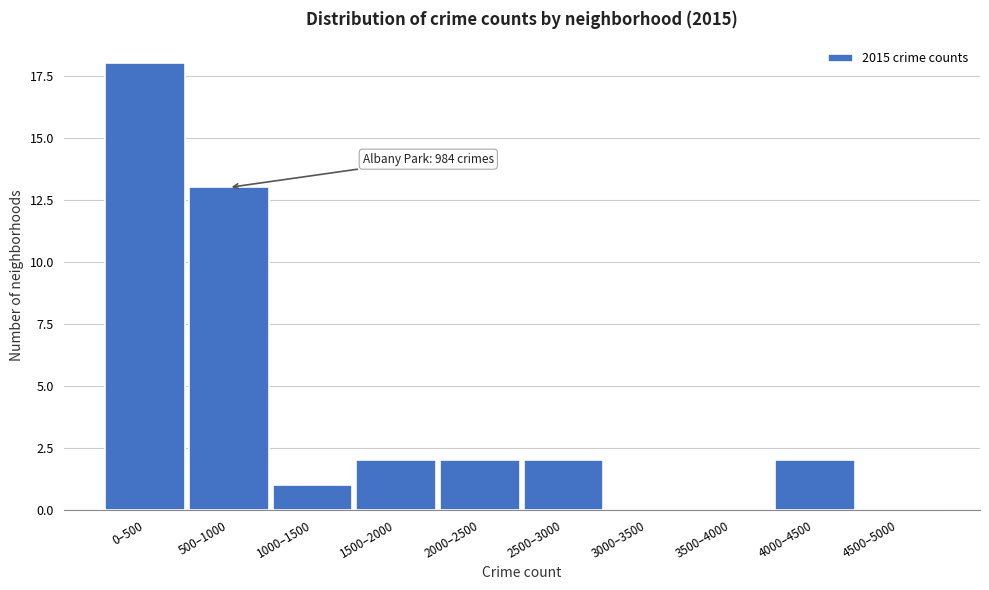

Reading right to left, list all the values displayed in this chart.

4500–5000=0	4000–4500=2	3500–4000=0	3000–3500=0	2500–3000=2	2000–2500=2	1500–2000=2	1000–1500=1	500–1000=13	0–500=18